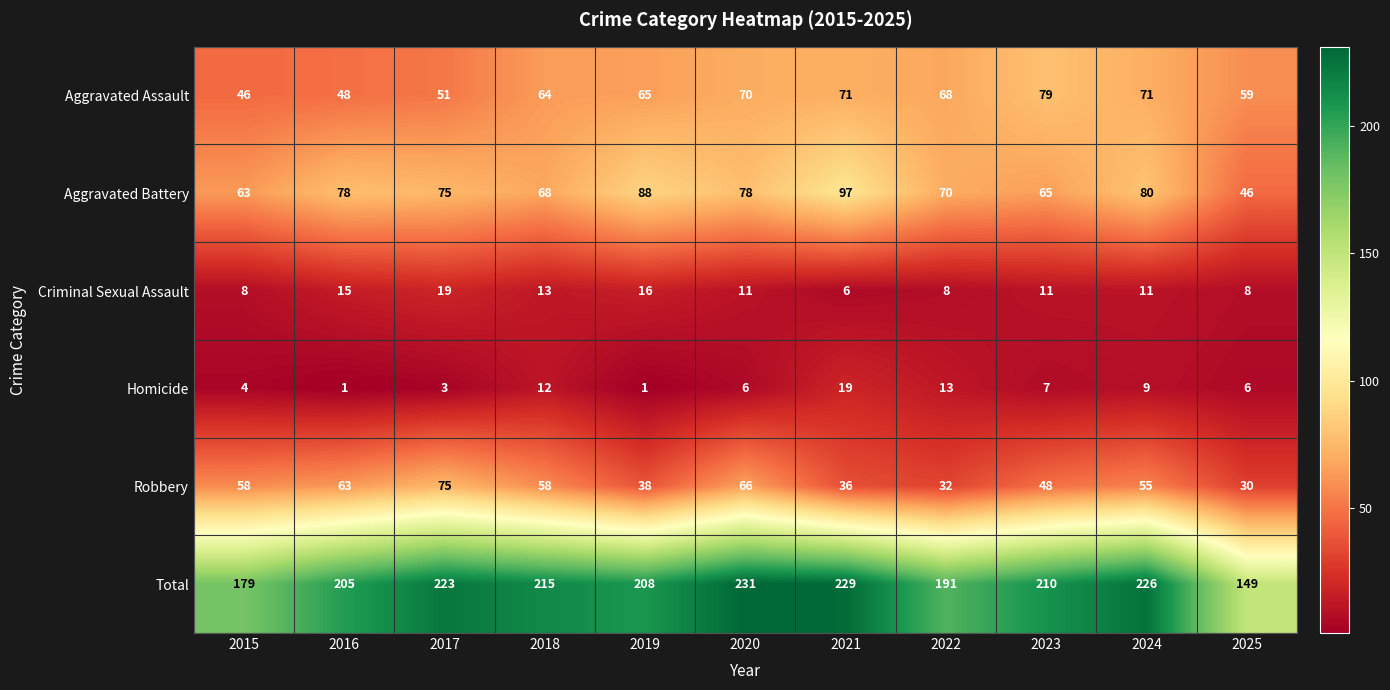

At which label is Homicide closest to 10?

2024